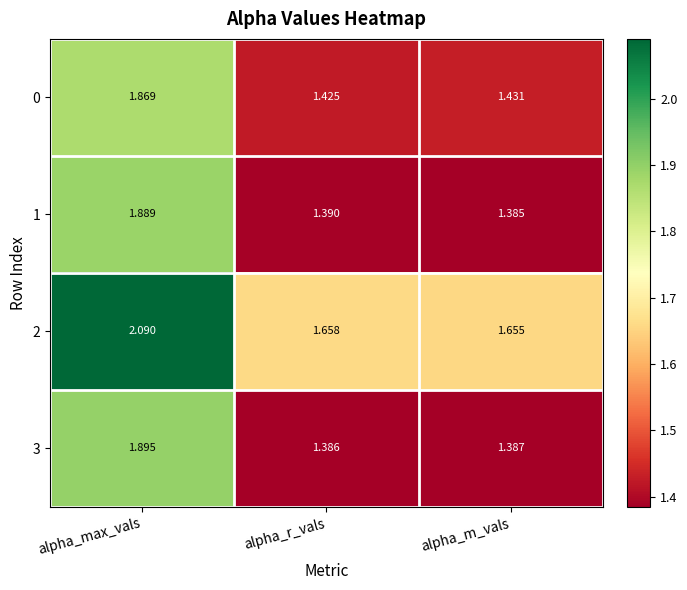

List the labels in order of 1 value, smallest first.

alpha_m_vals, alpha_r_vals, alpha_max_vals